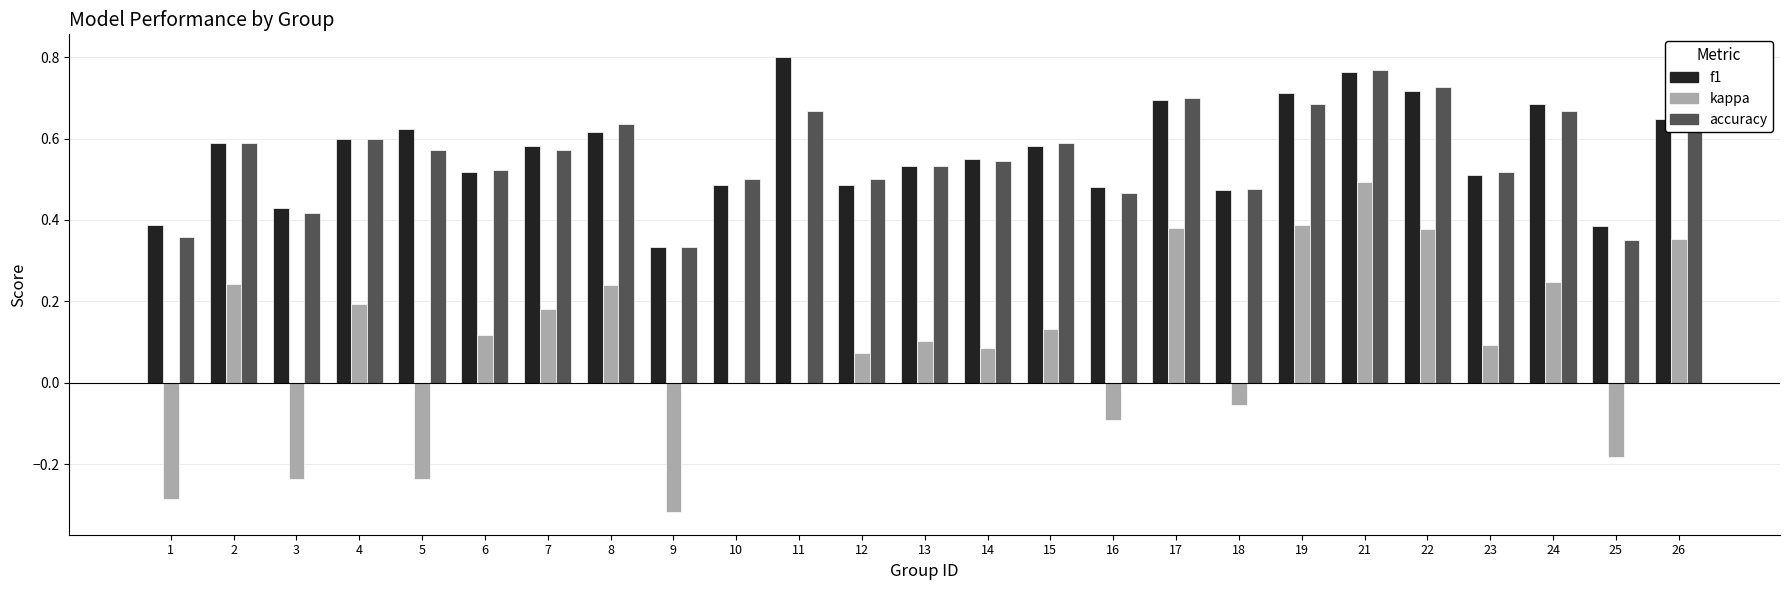

At which category does the chart reach its peak across all series?

11